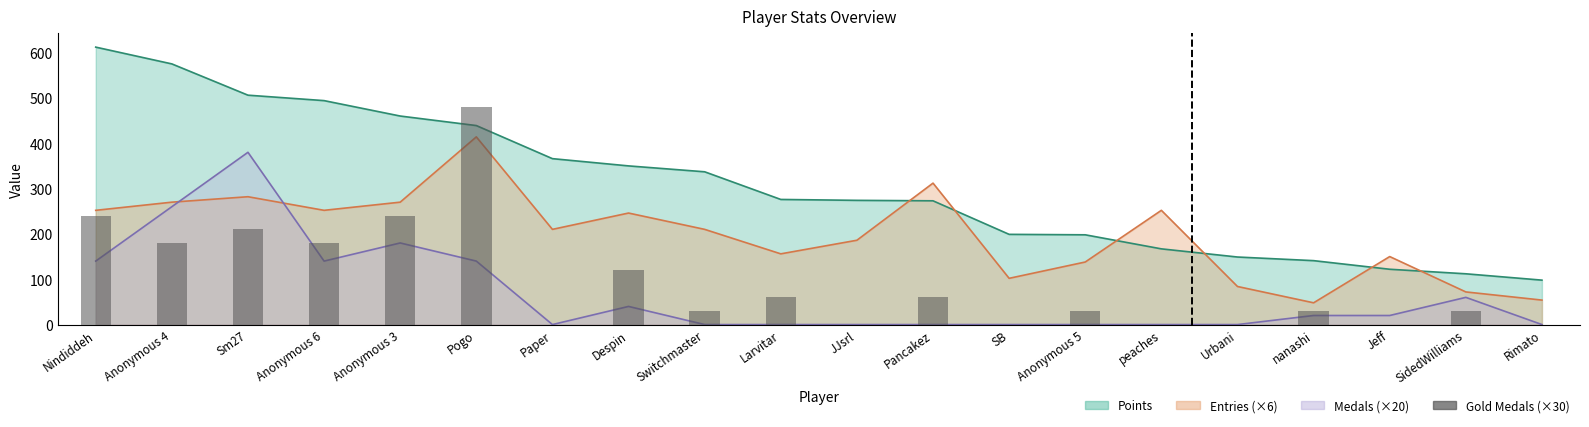

How many categories are shown in the chart?

20